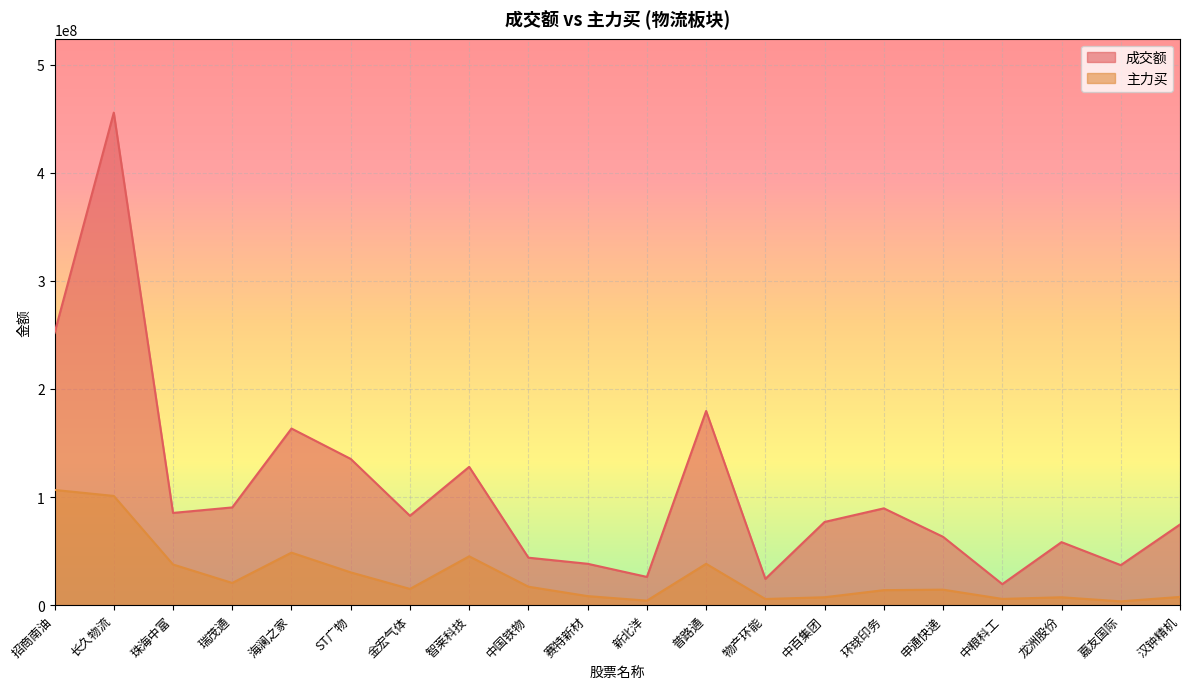

Which series has the largest range (max minus min)?

成交额